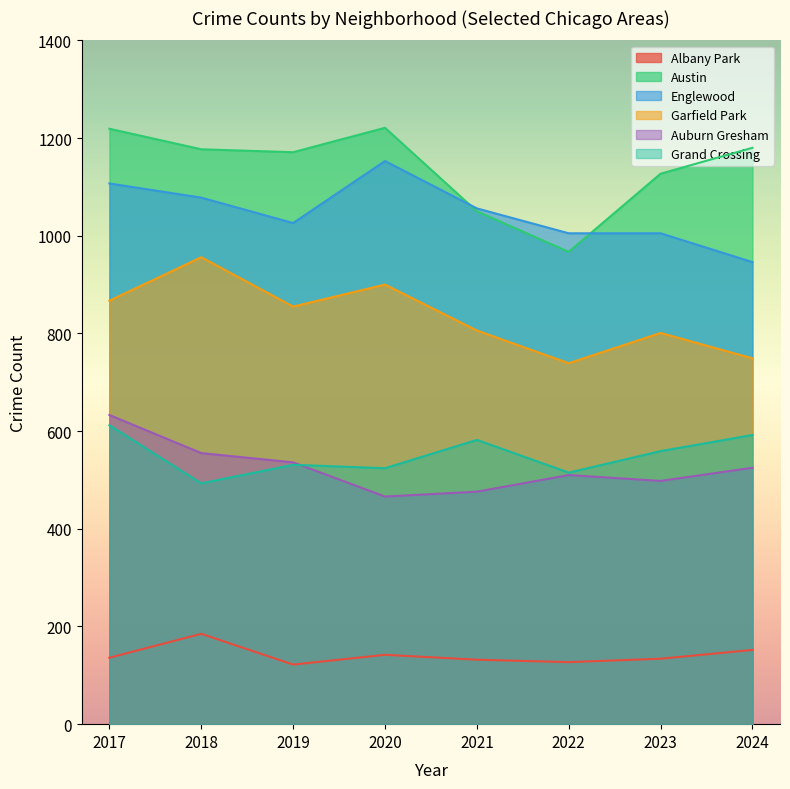

What is the difference between the Austin values at 2021 and 2017?

169